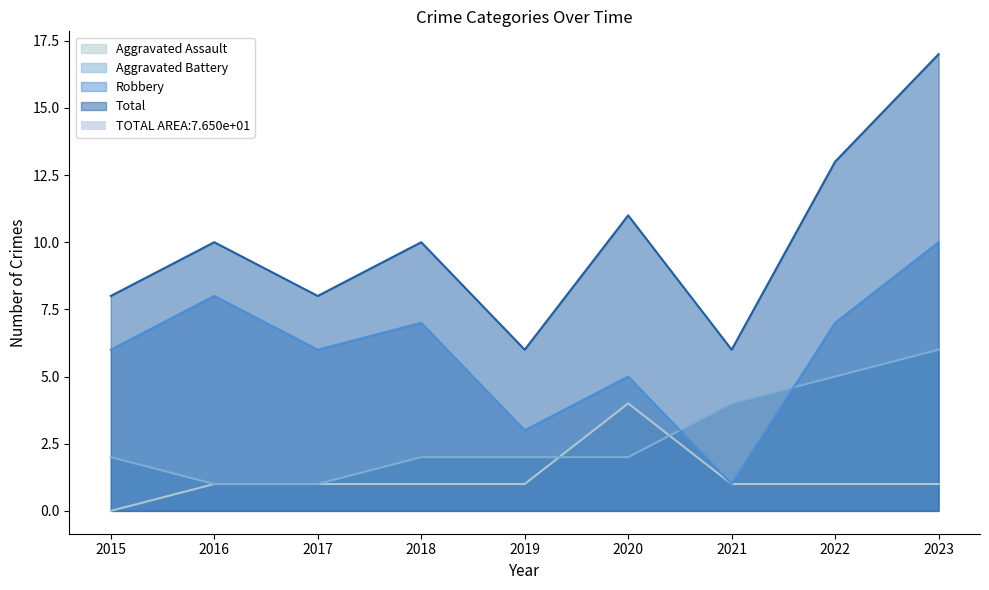

How many categories are shown in the chart?

9